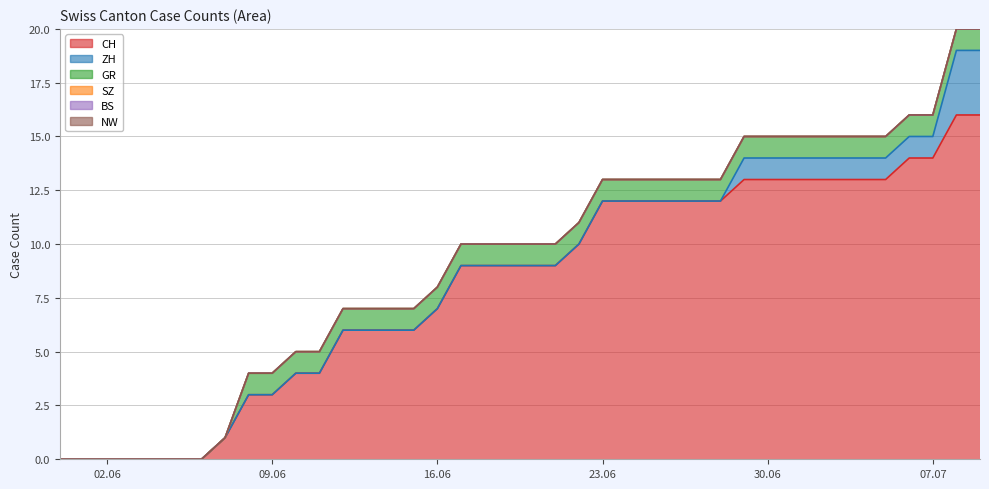

Reading left to right, what are all the values shown in this chart?

CH: 0	0	0	0	0	0	0	1	3	3	4	4	6	6	6	6	7	9	9	9	9	9	10	12	12	12	12	12	12	13	13	13	13	13	13	13	14	14	16	16
ZH: 0	0	0	0	0	0	0	0	0	0	0	0	0	0	0	0	0	0	0	0	0	0	0	0	0	0	0	0	0	1	1	1	1	1	1	1	1	1	3	3
GR: 0	0	0	0	0	0	0	0	1	1	1	1	1	1	1	1	1	1	1	1	1	1	1	1	1	1	1	1	1	1	1	1	1	1	1	1	1	1	1	1
SZ: 0	0	0	0	0	0	0	0	0	0	0	0	0	0	0	0	0	0	0	0	0	0	0	0	0	0	0	0	0	0	0	0	0	0	0	0	0	0	0	0
BS: 0	0	0	0	0	0	0	0	0	0	0	0	0	0	0	0	0	0	0	0	0	0	0	0	0	0	0	0	0	0	0	0	0	0	0	0	0	0	0	0
NW: 0	0	0	0	0	0	0	0	0	0	0	0	0	0	0	0	0	0	0	0	0	0	0	0	0	0	0	0	0	0	0	0	0	0	0	0	0	0	0	0